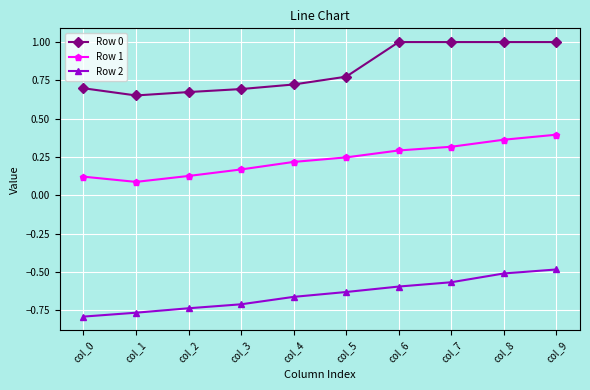

What is the sum of all Row 2 values?

-6.4